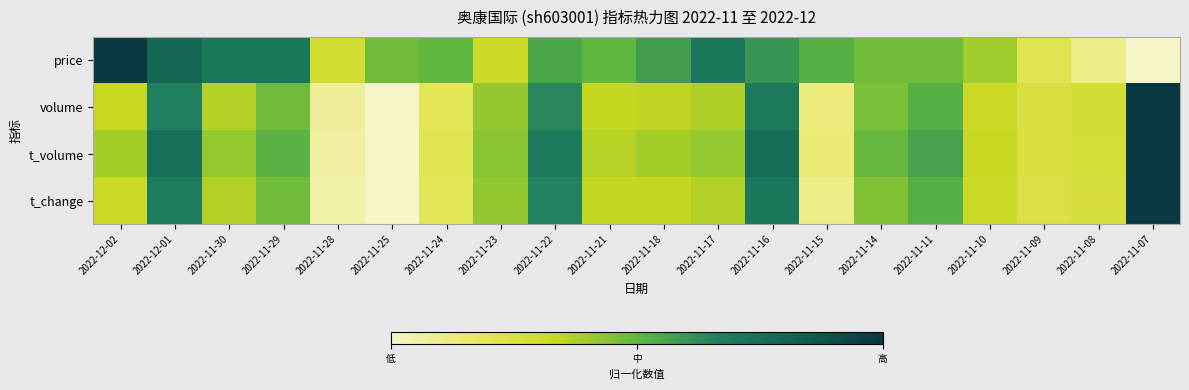

Count the number of data series in this chart.

4